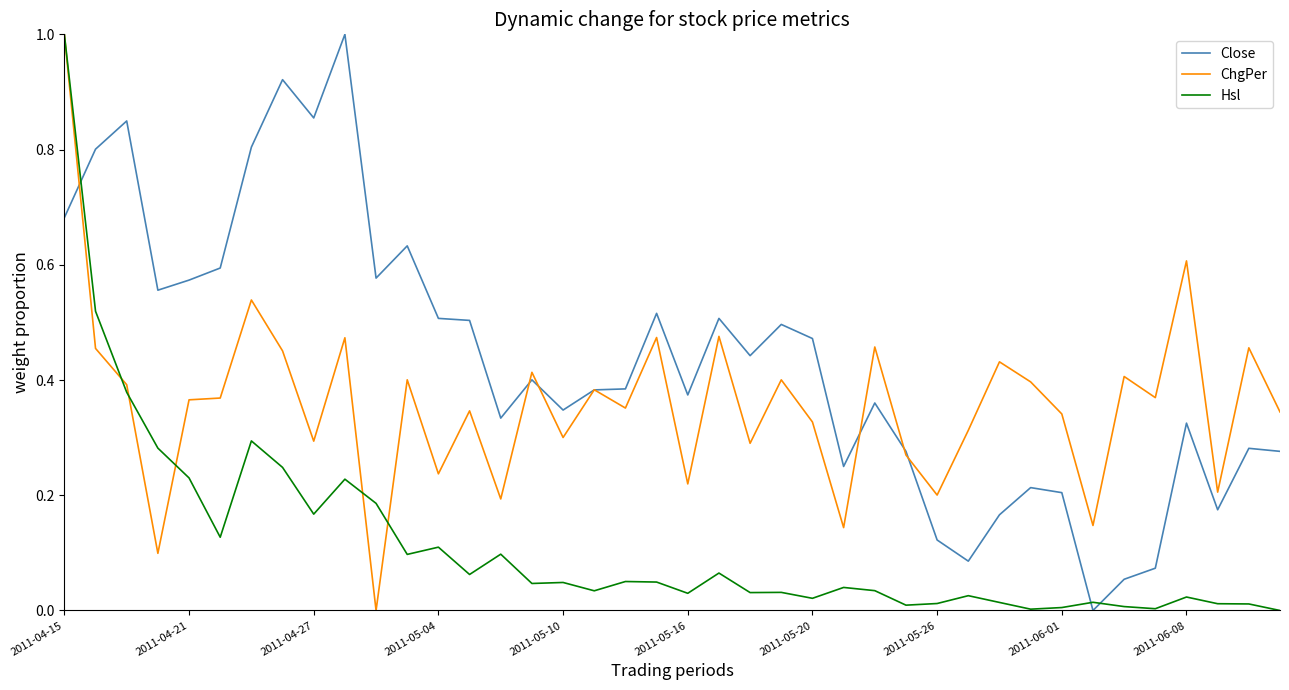

How many lines are shown in the chart?

3